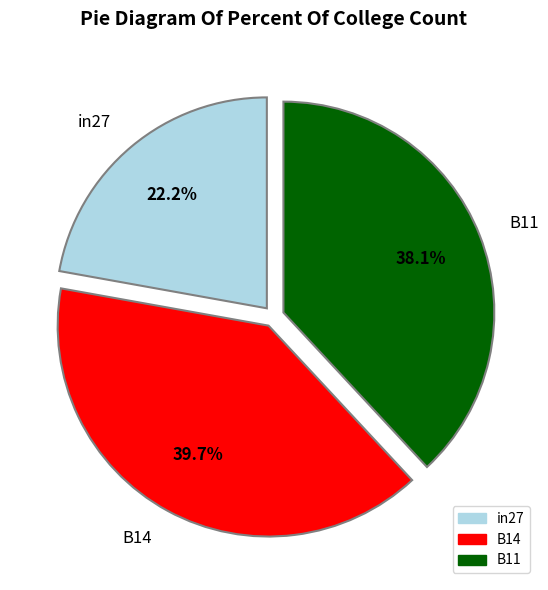

What is the largest slice in the pie chart?

B14